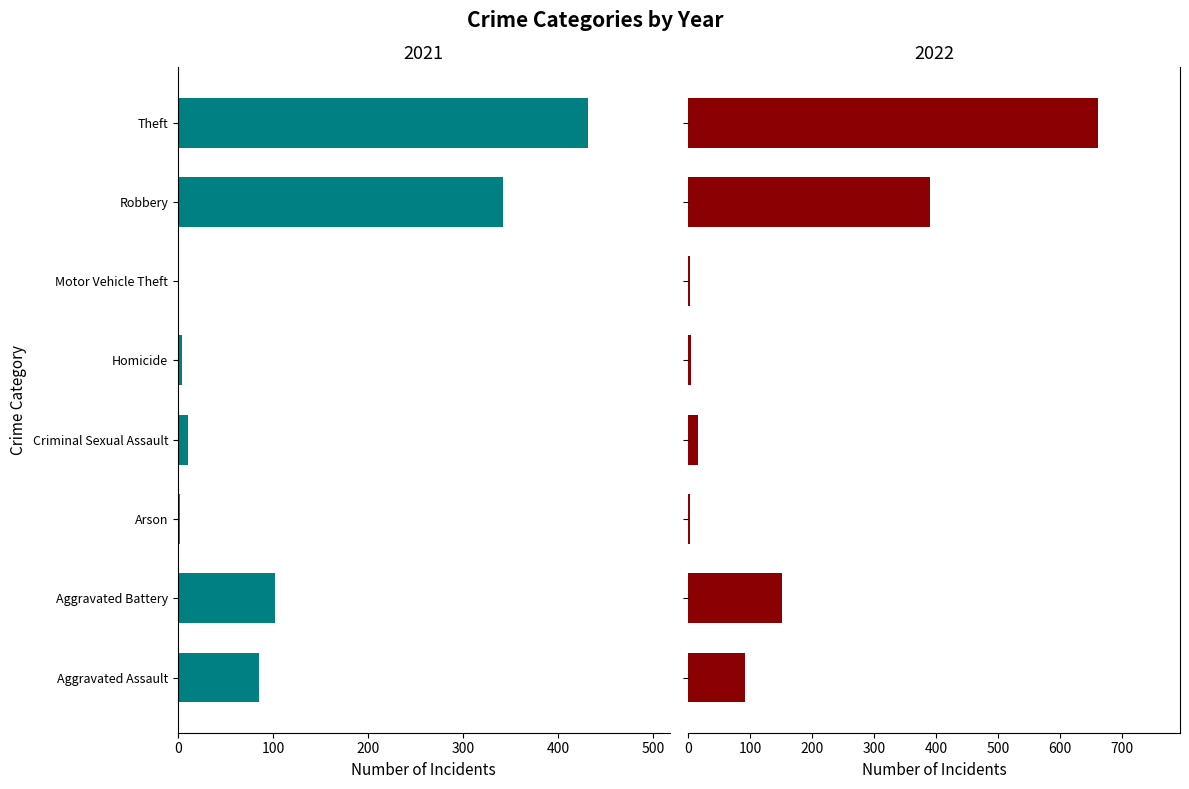

List the labels in order of 2022 value, smallest first.

Motor Vehicle Theft, Arson, Homicide, Criminal Sexual Assault, Aggravated Assault, Aggravated Battery, Robbery, Theft